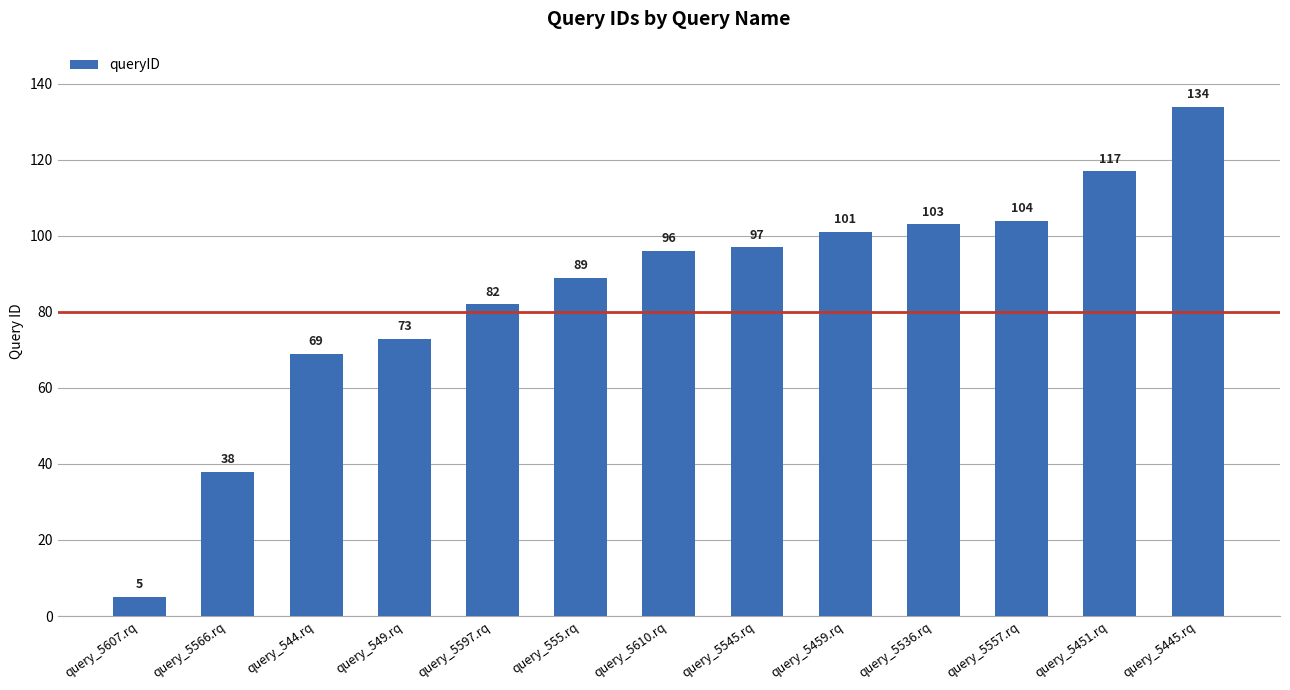

At which category does the chart reach its peak across all series?

query_5445.rq